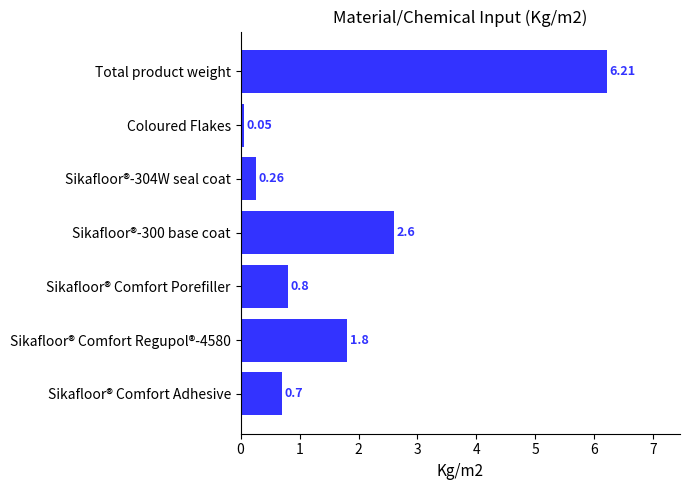

List the labels in order of value, smallest first.

Coloured Flakes, Sikafloor®-304W seal coat, Sikafloor® Comfort Adhesive, Sikafloor® Comfort Porefiller, Sikafloor® Comfort Regupol®-4580, Sikafloor®-300 base coat, Total product weight